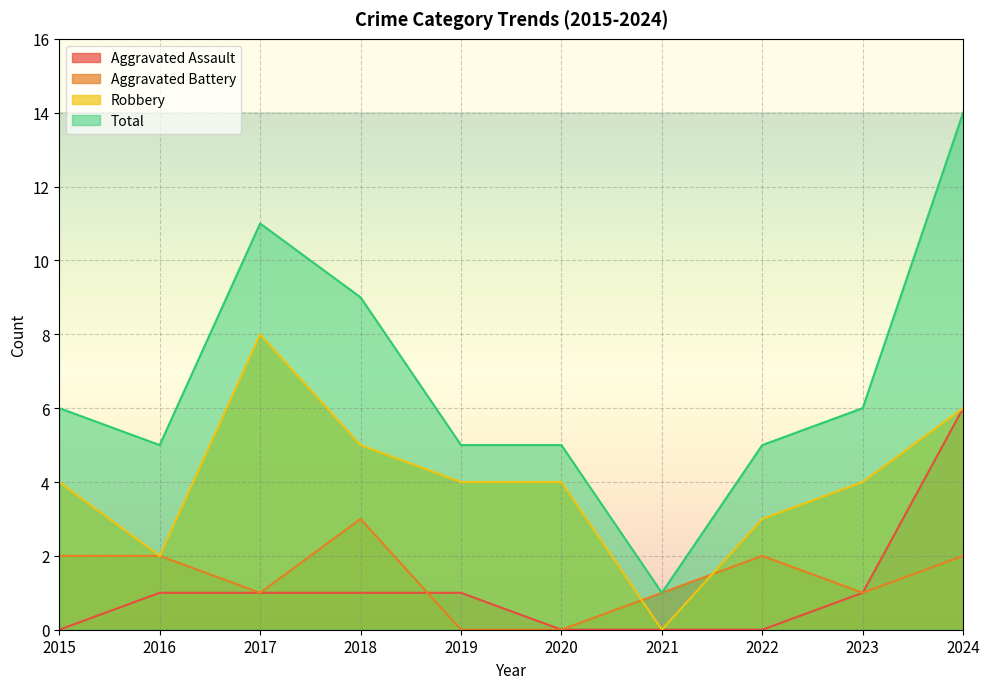

What is the value of the Total point at the 4th from the left?

9